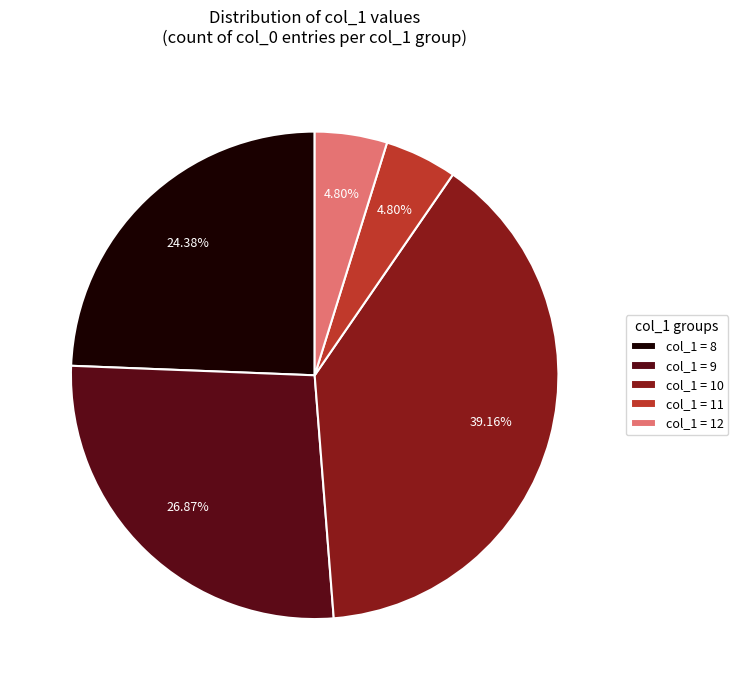

Approximately how many times larger is the value at col_1 = 12 compared to col_1 = 11?

1.0